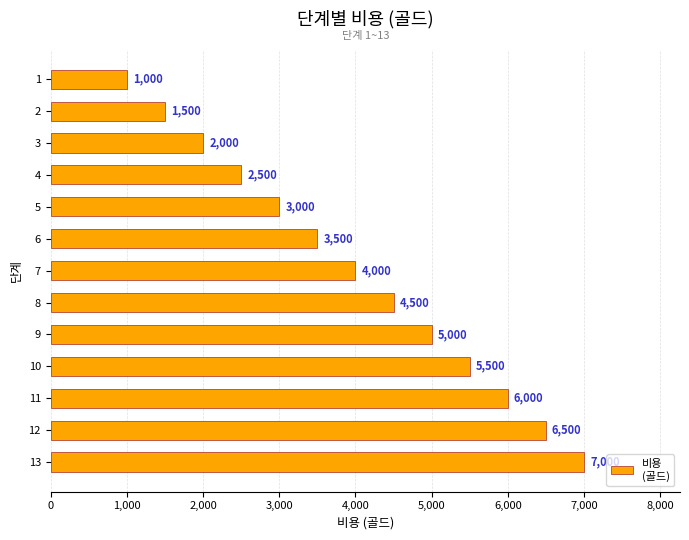

Is it true that the value at 9 is 8385?

False